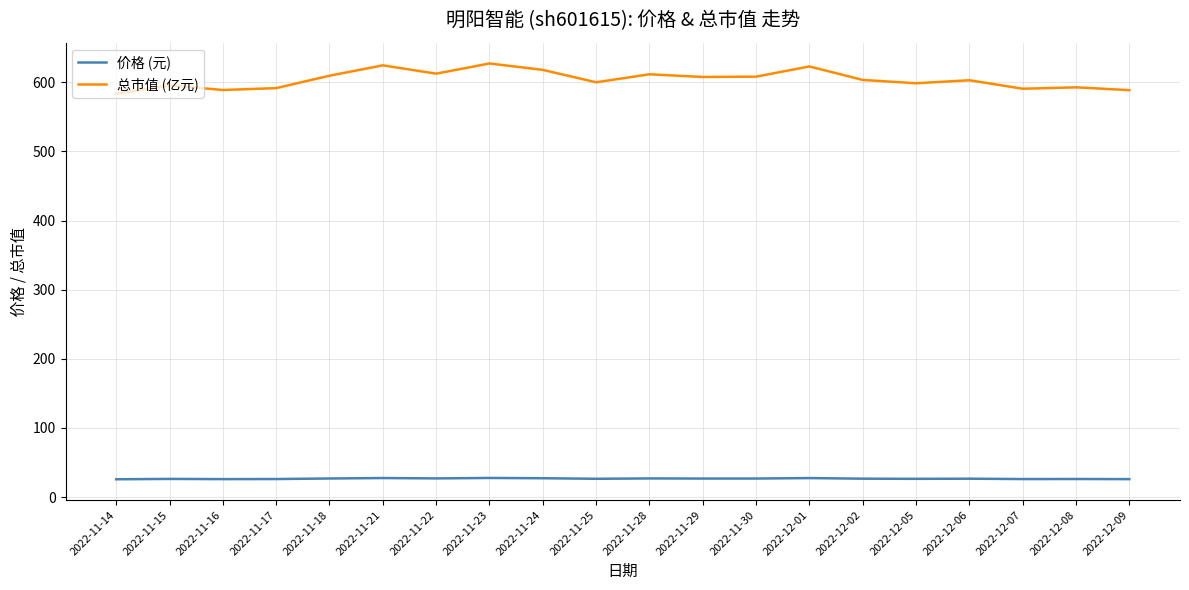

Which series has the largest total across all categories?

总市值 (亿元)